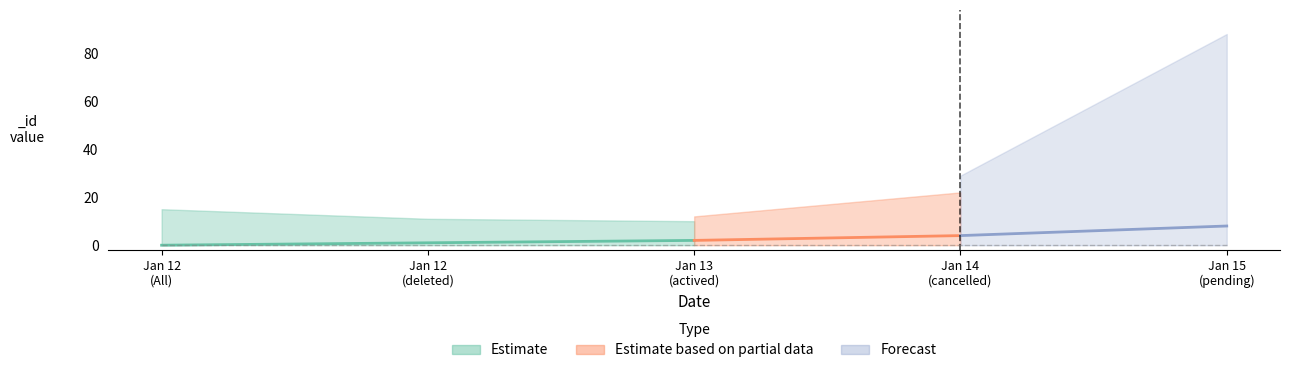

True or false: the data shows 0 at 2016-01-12.

True